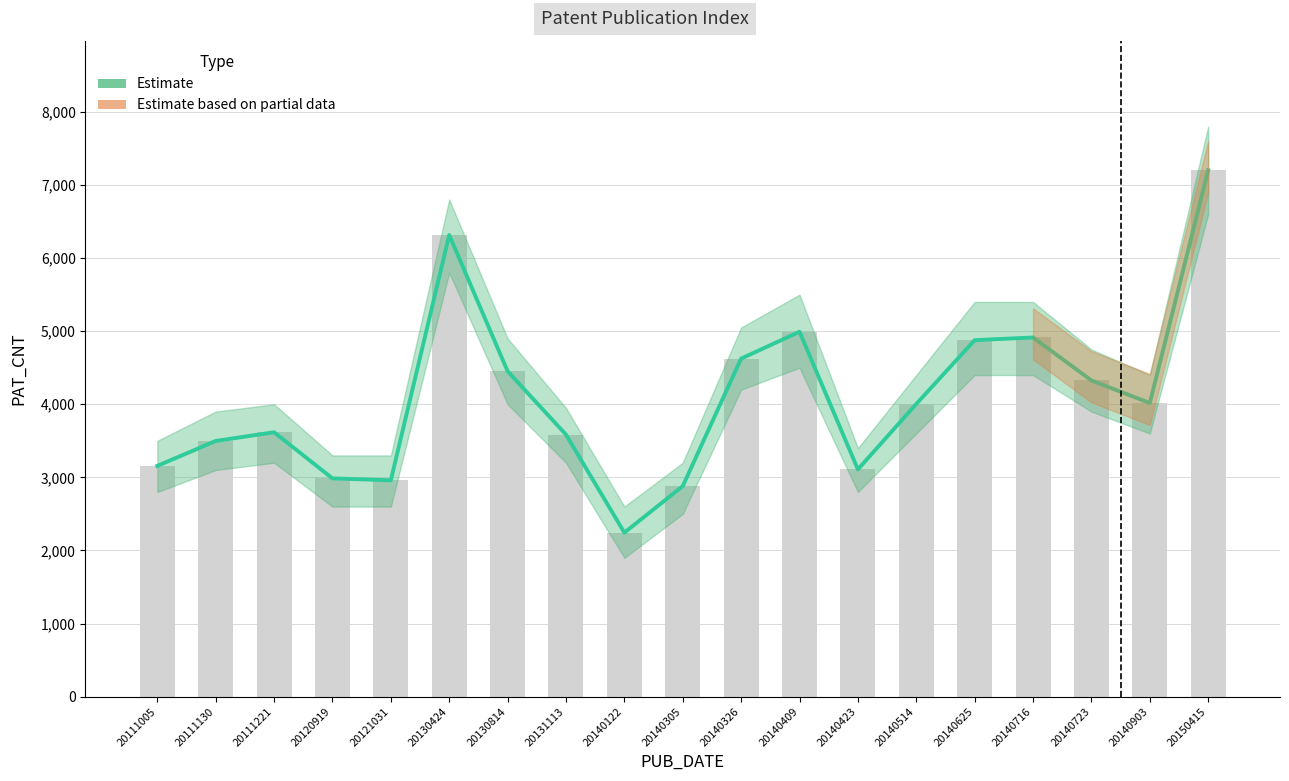

What is the approximate value at 20140514?

4004